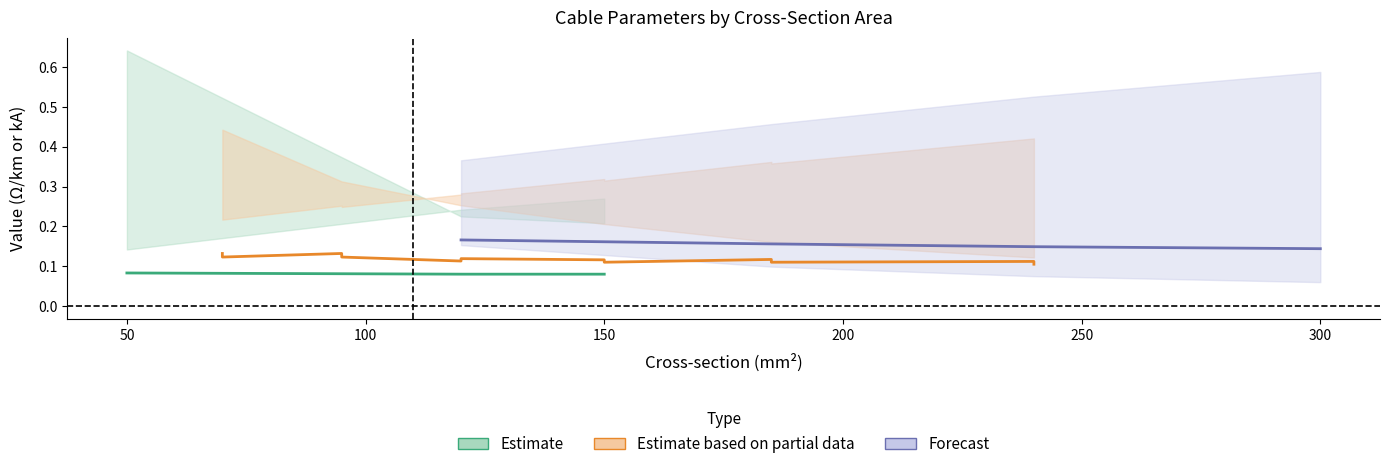

Which has a higher value, 120 or 185?

120